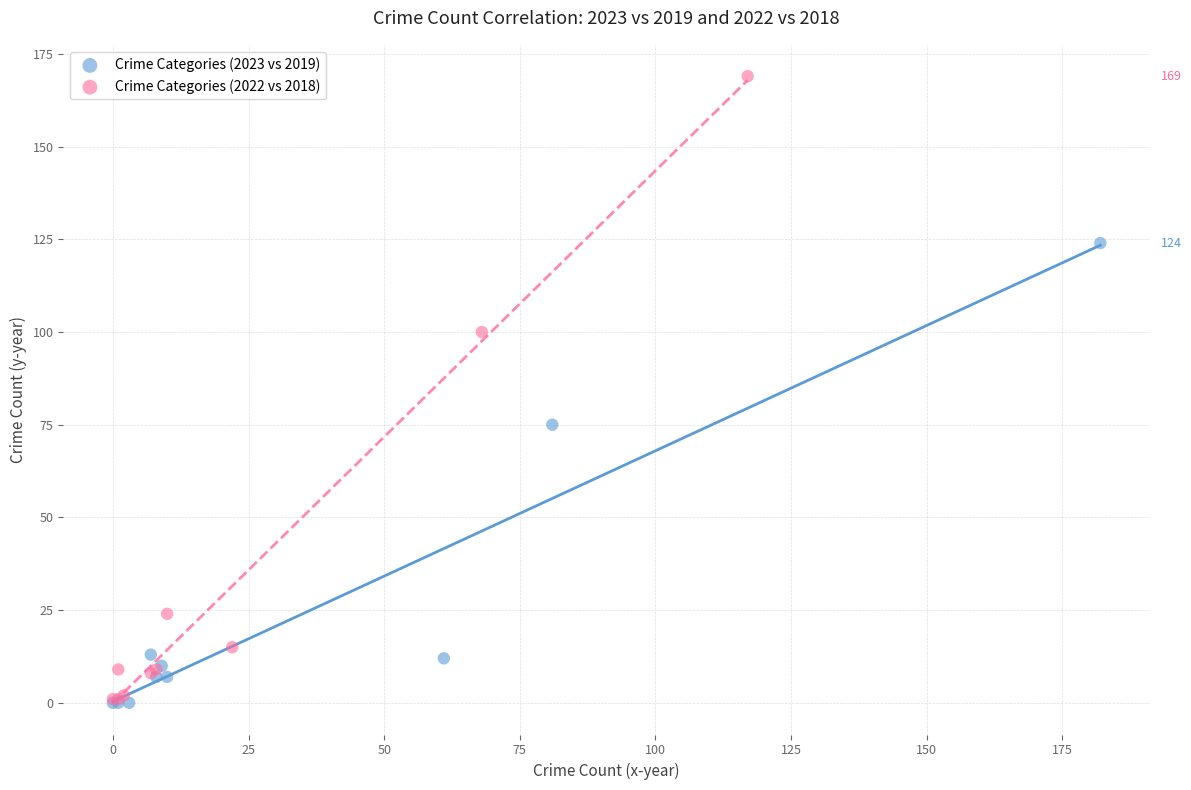

Which series has the widest spread of Y values?

Crime Categories (2022 vs 2018)